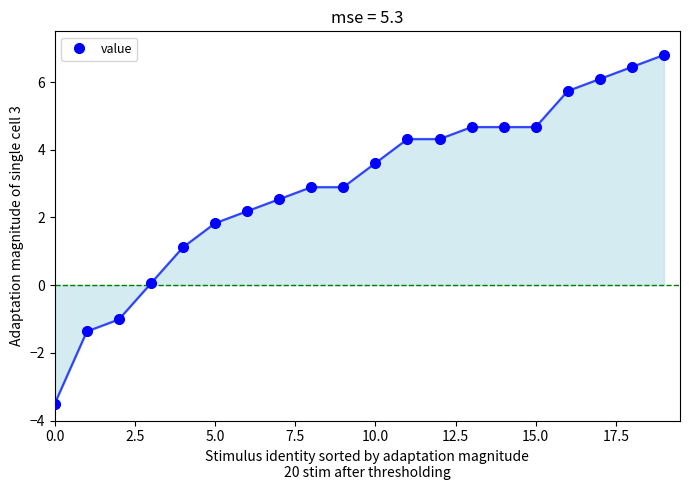

What is the value of the 18th point from the left?

6.1